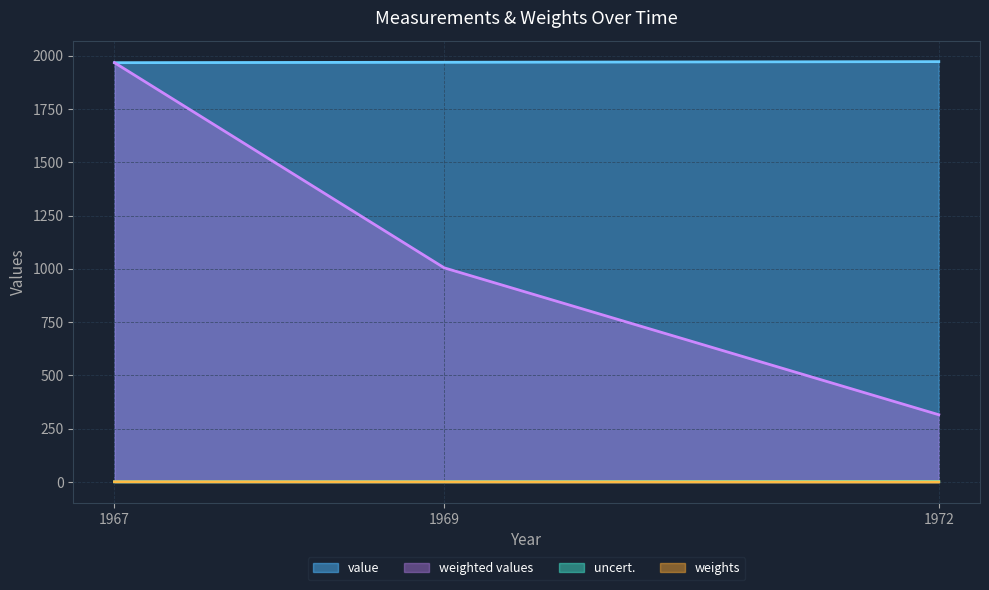

Which has a higher value, 1967 or 1969?

1969